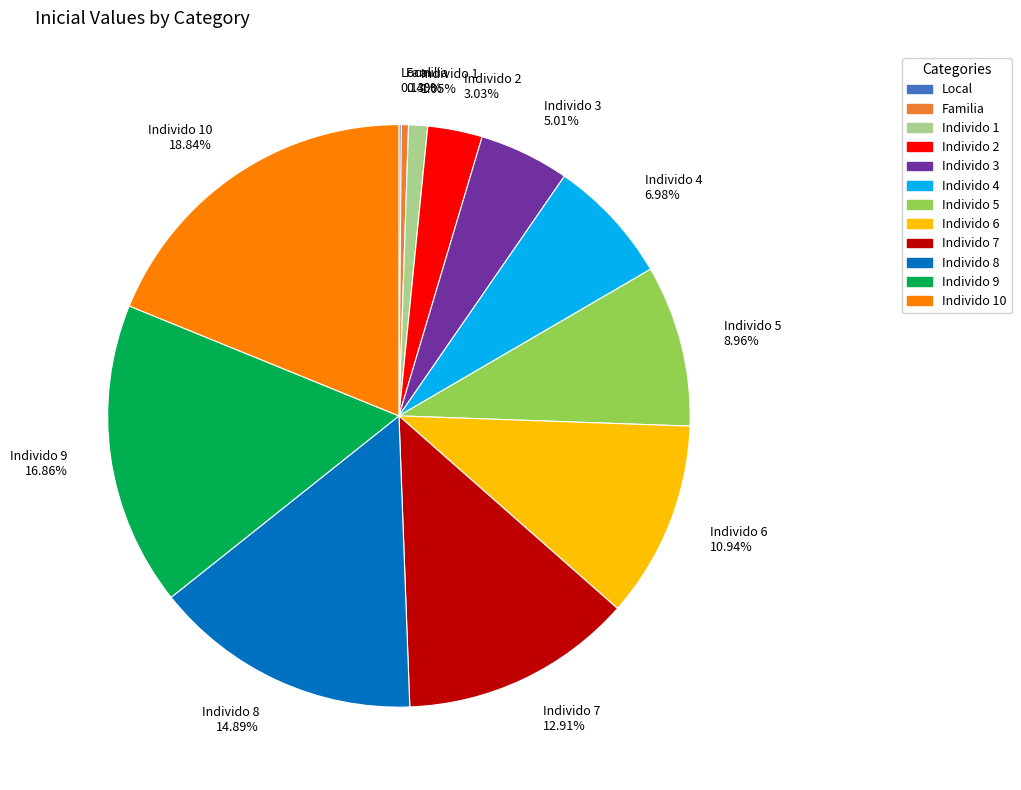

To the nearest percent, what percentage of the pie is Individo 2?

3%